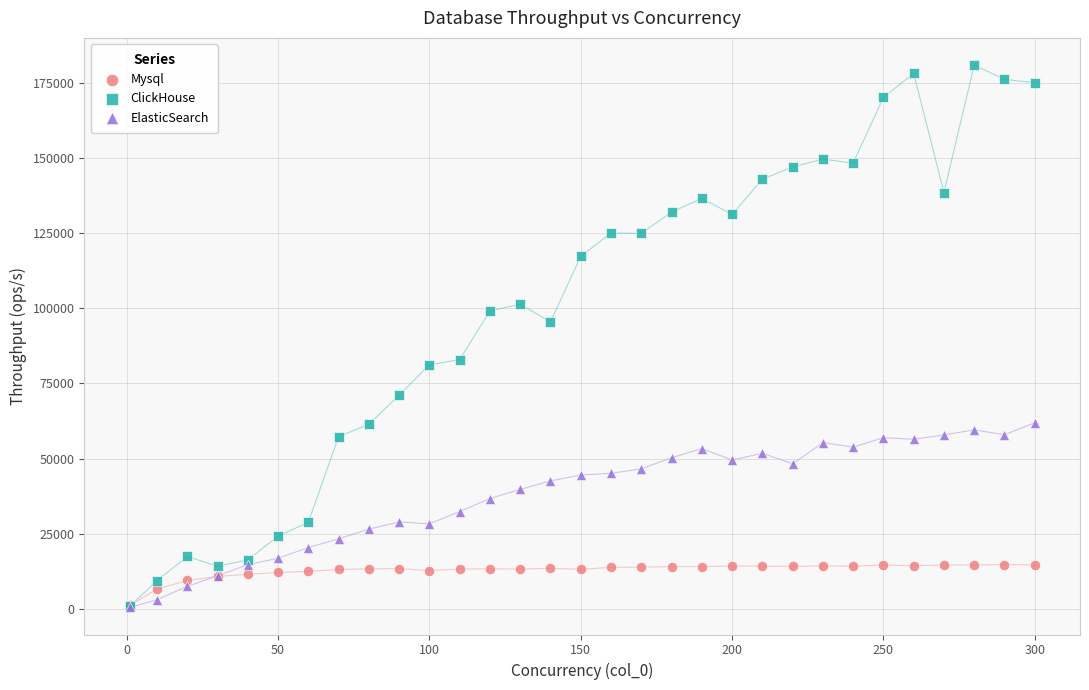

Which series contains the highest Y value?

ClickHouse